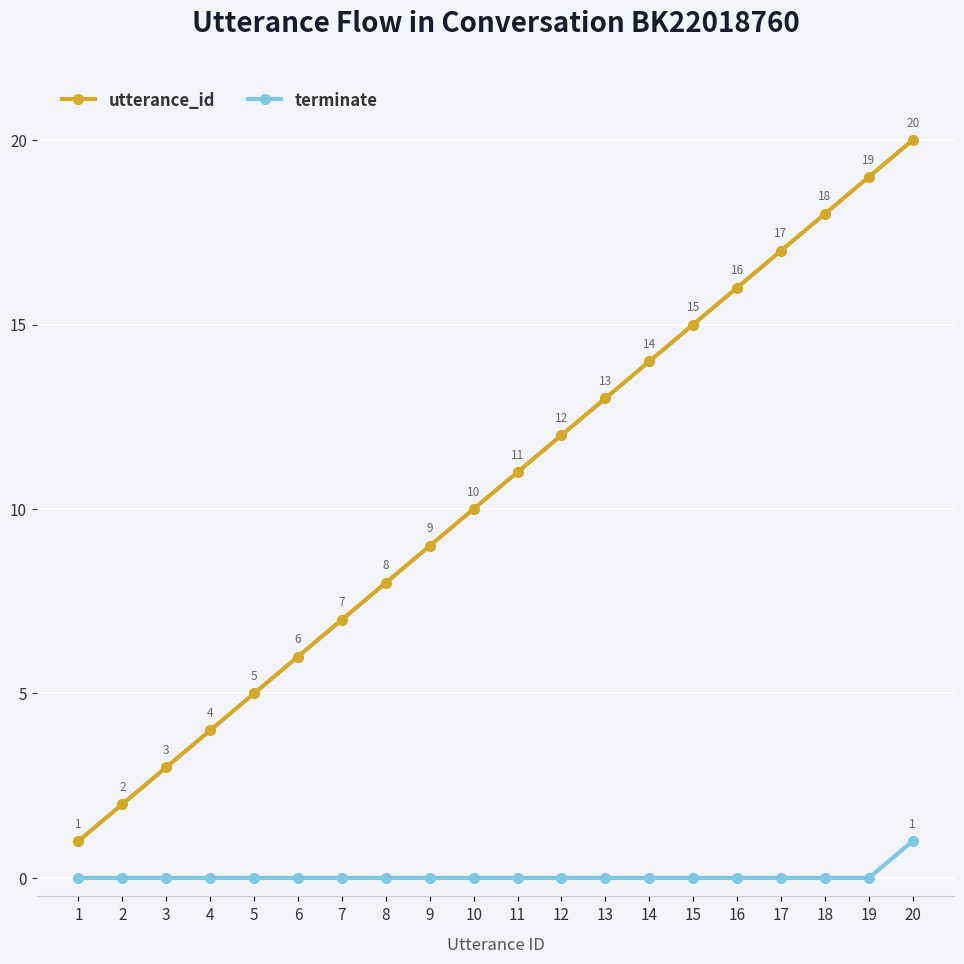

Reading left to right, extract all data points from this chart.

utterance_id: 1	2	3	4	5	6	7	8	9	10	11	12	13	14	15	16	17	18	19	20
terminate: 0	0	0	0	0	0	0	0	0	0	0	0	0	0	0	0	0	0	0	1